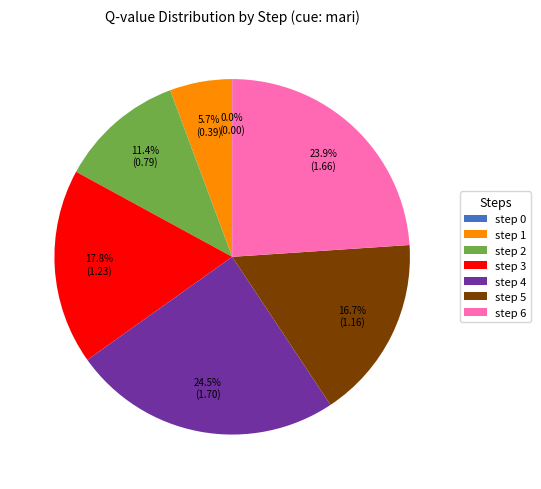

Combined, do step 5 and step 2 account for over 50%?

No